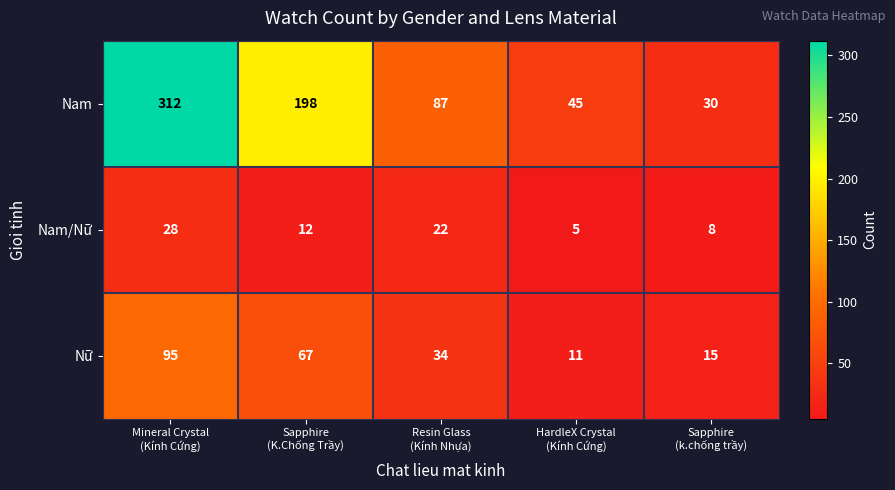

What is the difference between the second highest and second lowest values in the Nam/Nữ series?

14